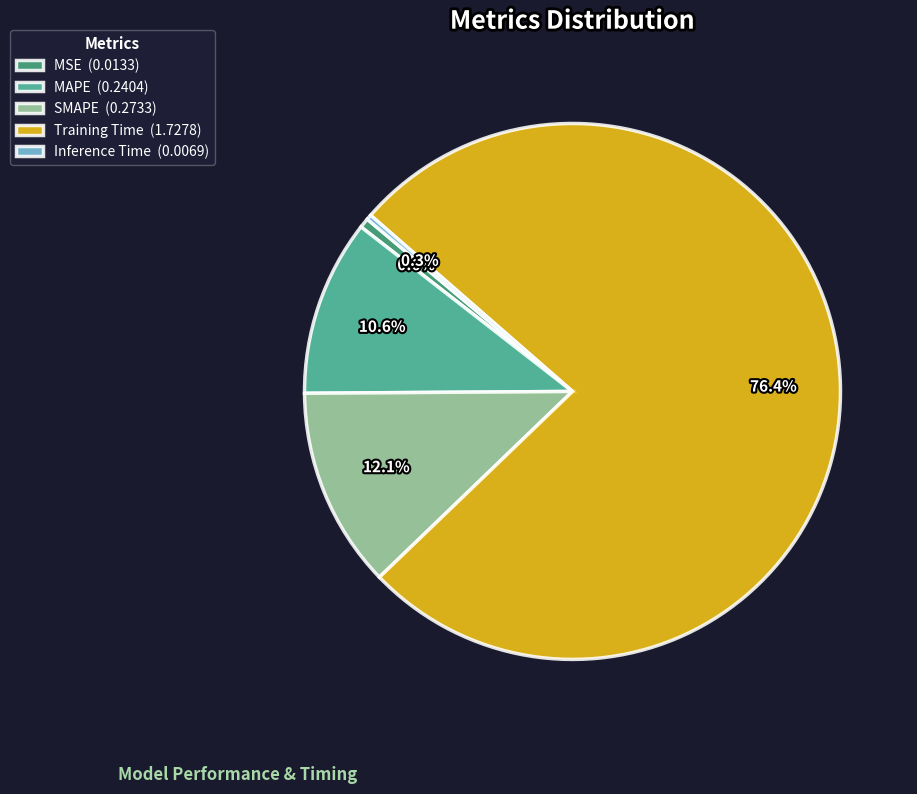

True or false: Inference Time accounts for 0% of the total.

True